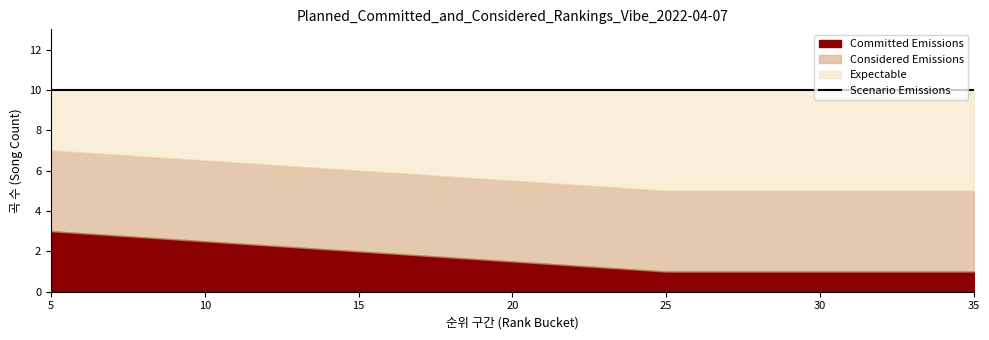

List the series in order of their peak value, highest first.

Expectable, Considered Emissions, Committed Emissions